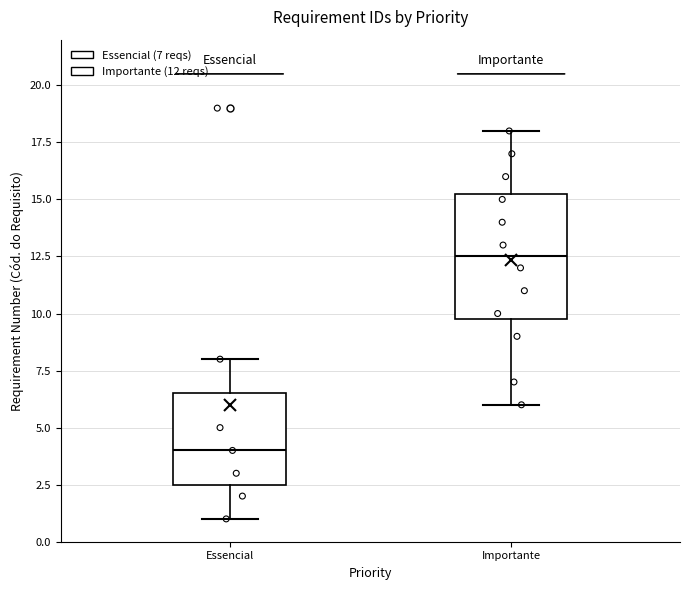

Reading left to right, read every box against the y-axis: the position of its median line, the range the box covers, and the ends of its whiskers. The values are not printed on the chart, so give them approximately, as read against the axis.

Essencial: median 4.0, box 2.5 to 6.5, whiskers 1.0 to 8.0
Importante: median 12.5, box 10.0 to 15.5, whiskers 6.0 to 18.0